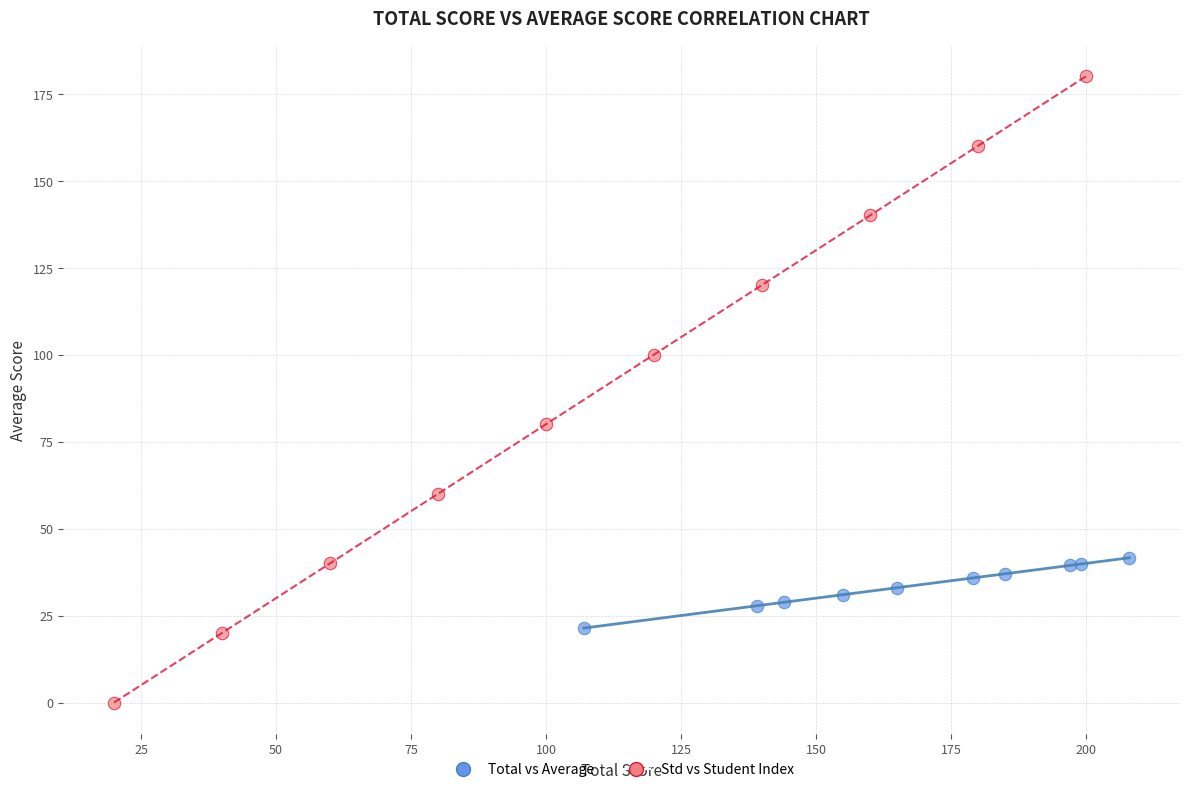

Which series contains the lowest Y value?

Std vs Student Index